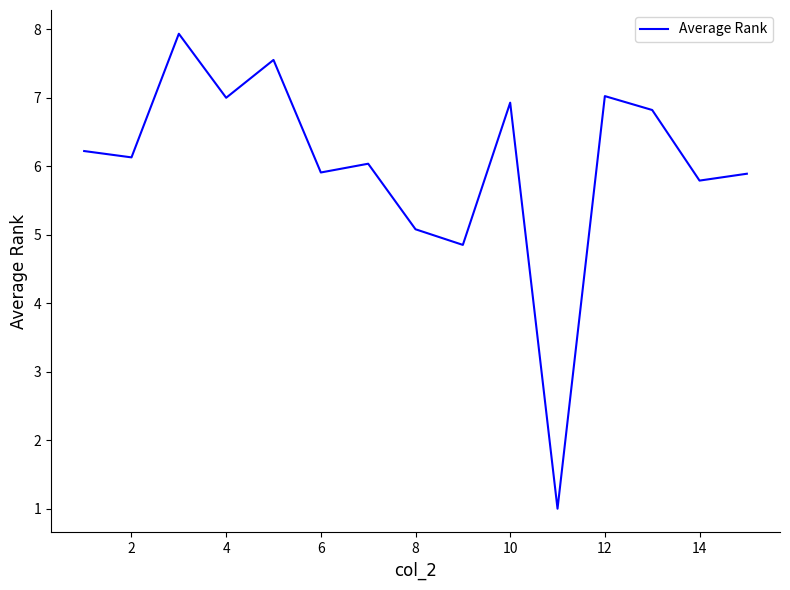

What is the greatest value displayed?

7.9